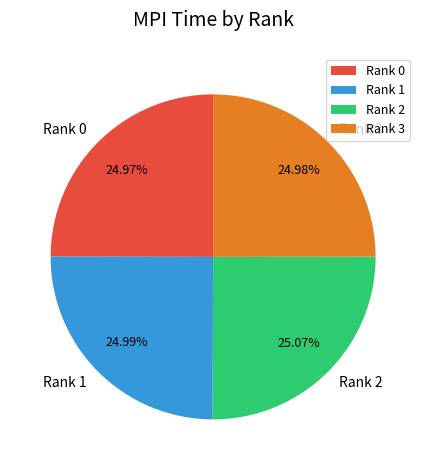

Is there any slice that represents more than half of the pie?

No